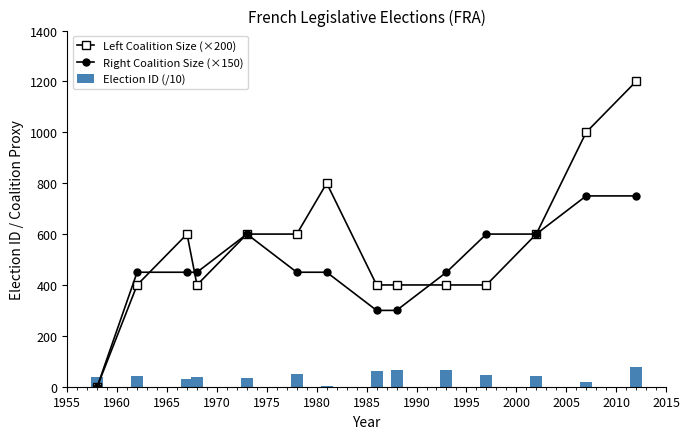

What is the sum of all Election ID (/10) values?

609.7